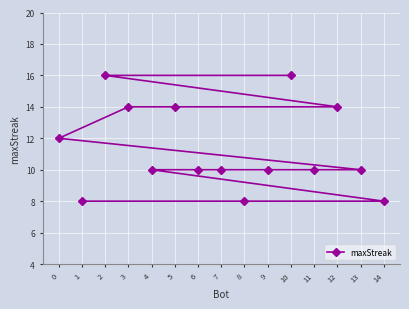

Is this an area chart (filled region under the line)?

No